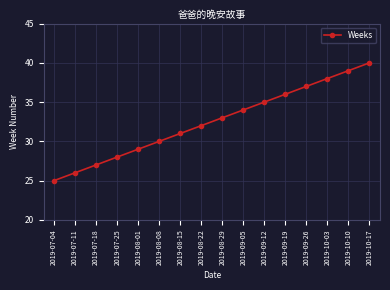

What is the ratio of the value at 2019-09-19 to the value at 2019-08-01?

1.2